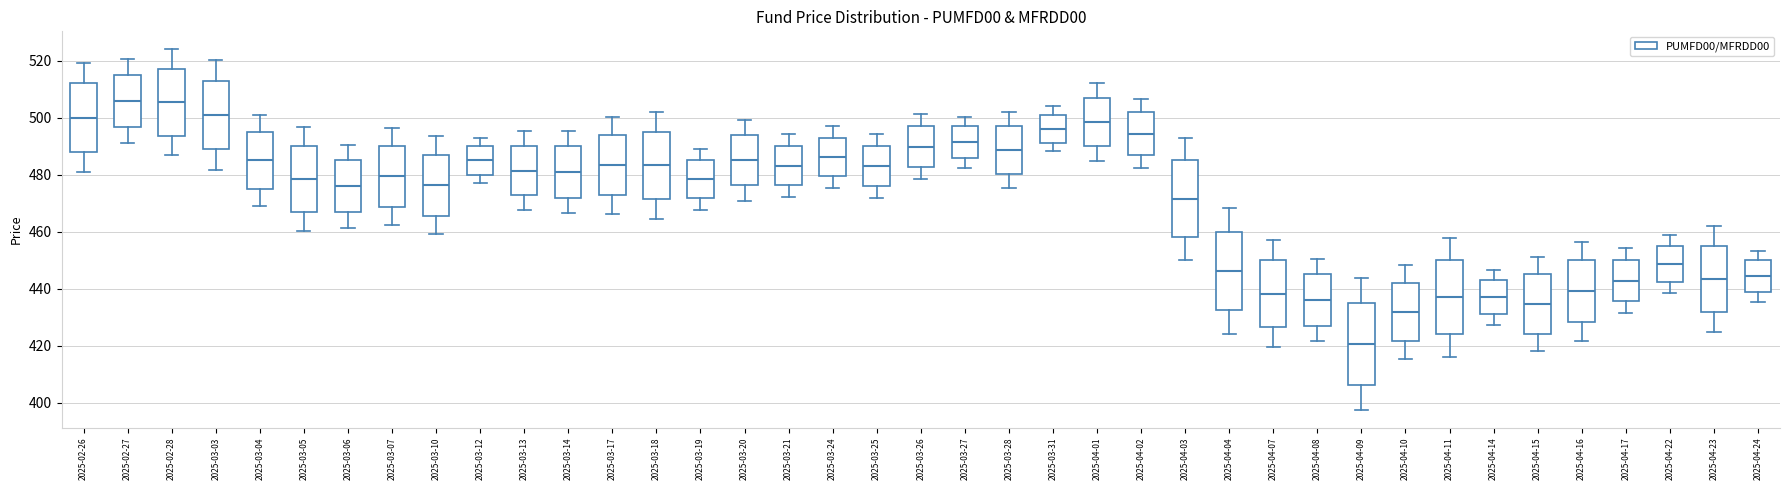

Which box has the lowest median line?

2025-04-09